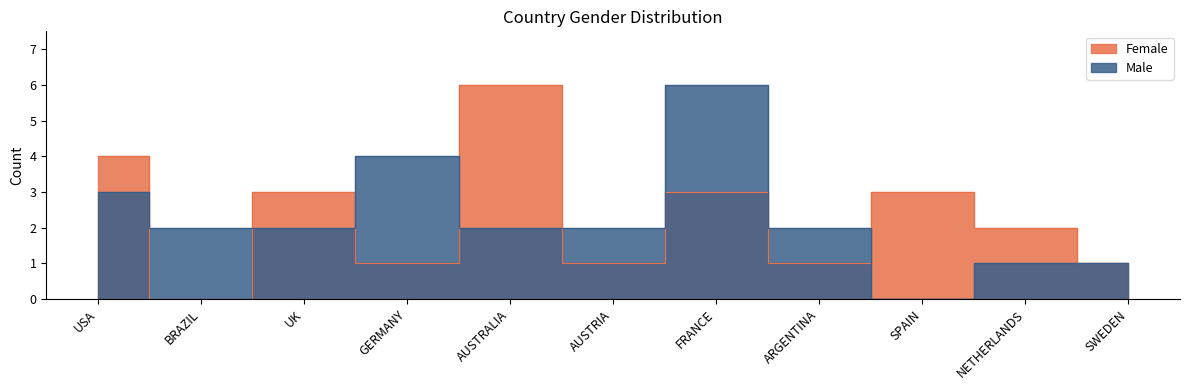

How many times do Female and Male cross each other?

6